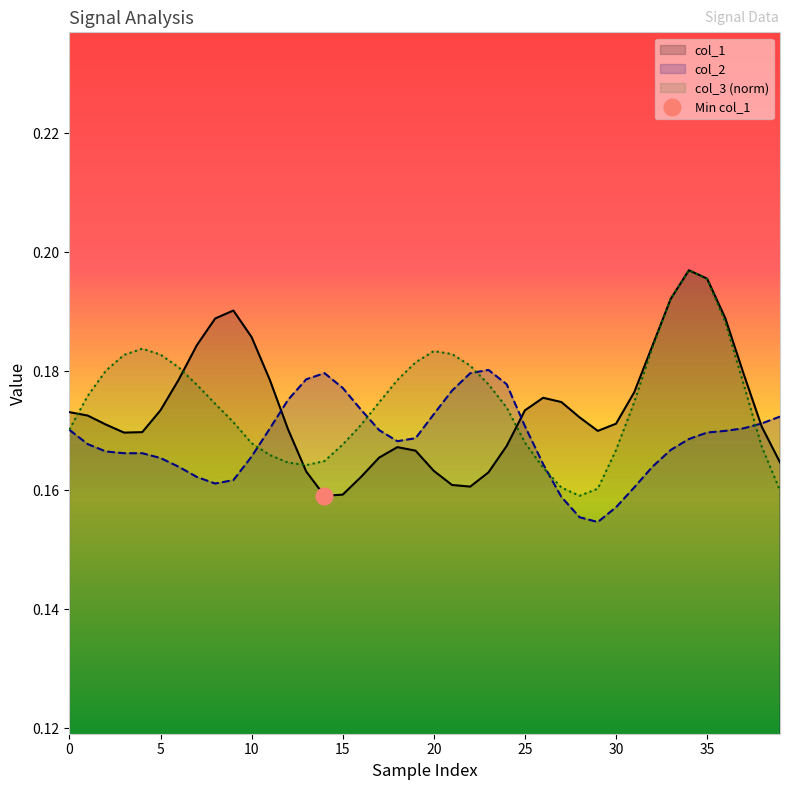

How many interior local valleys does the col_3 series have?

2